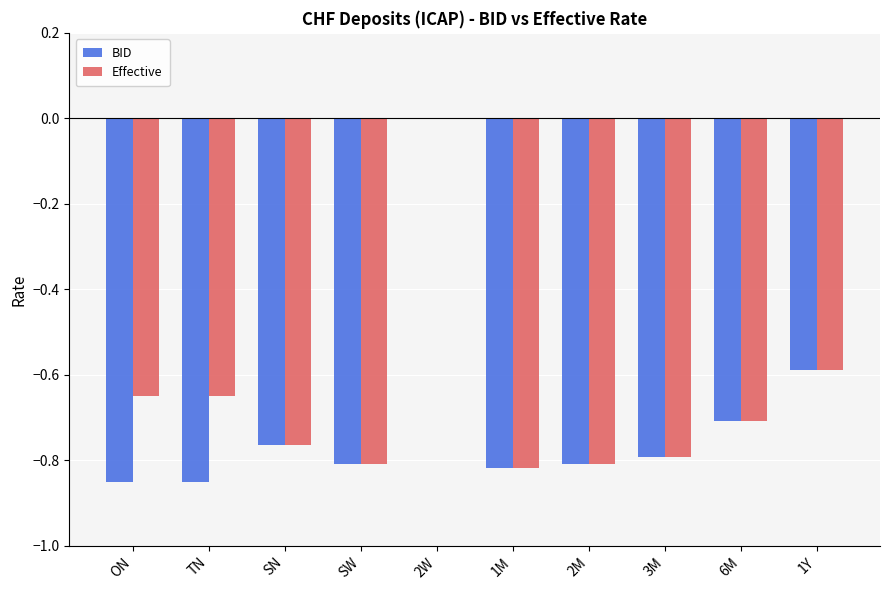

How many groups of bars are there?

10